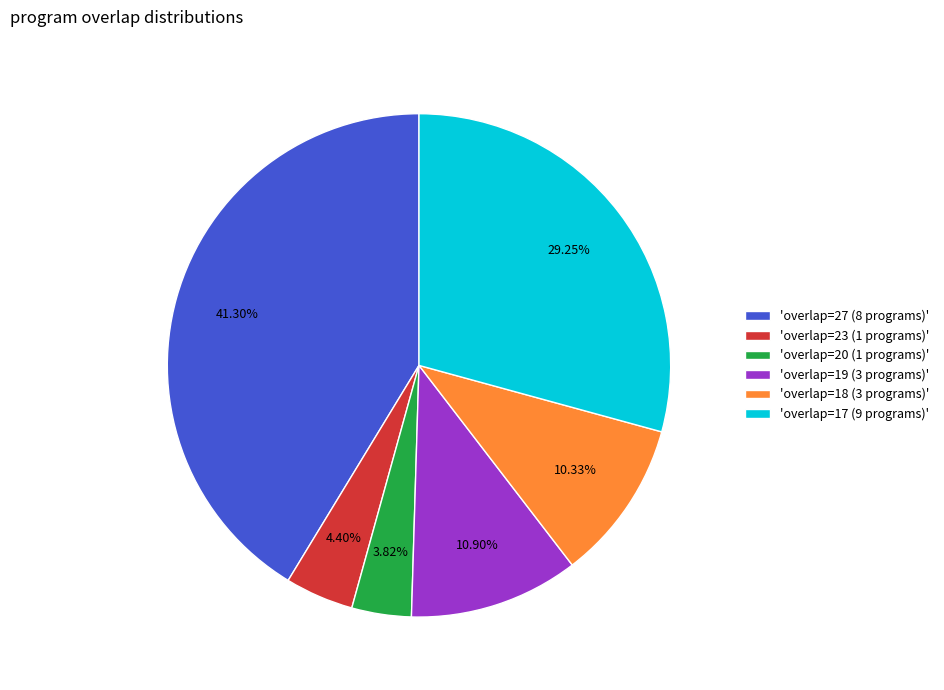

Is there any slice that represents more than half of the pie?

No